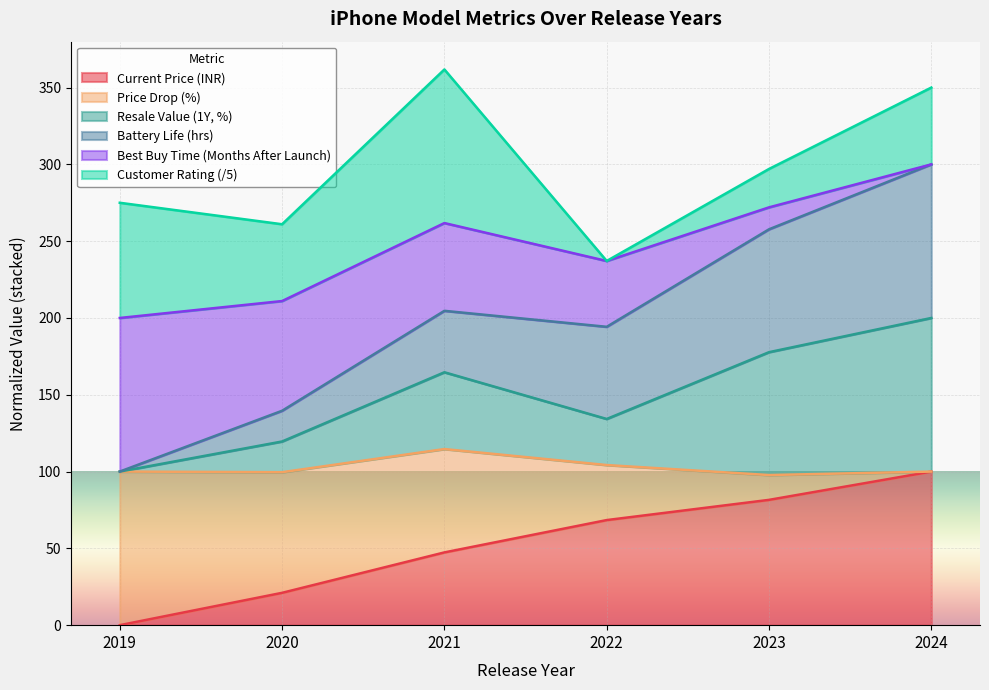

True or false: Current Price (INR) has a value of 21.1 at 2020.

True